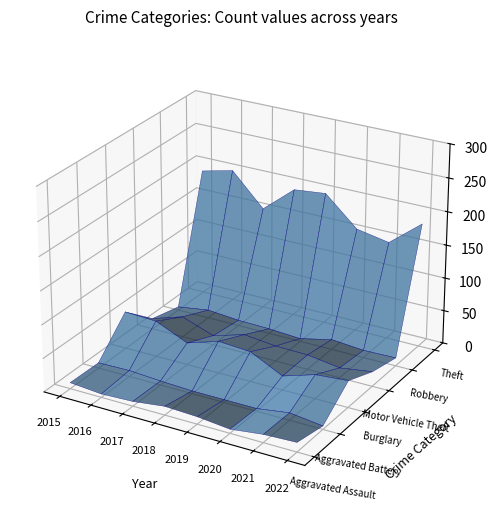

Reading right to left, extract all data points from this chart.

Aggravated Assault: 2022=14	2021=12	2020=6	2019=11	2018=13	2017=7	2016=5	2015=9
Aggravated Battery: 2022=5	2021=11	2020=4	2019=4	2018=4	2017=6	2016=9	2015=8
Burglary: 2022=40	2021=36	2020=21	2019=45	2018=48	2017=33	2016=54	2015=56
Motor Vehicle Theft: 2022=22	2021=15	2020=22	2019=23	2018=28	2017=14	2016=31	2015=16
Robbery: 2022=12	2021=11	2020=15	2019=4	2018=7	2017=8	2016=12	2015=5
Theft: 2022=186	2021=147	2020=156	2019=199	2018=194	2017=154	2016=202	2015=191